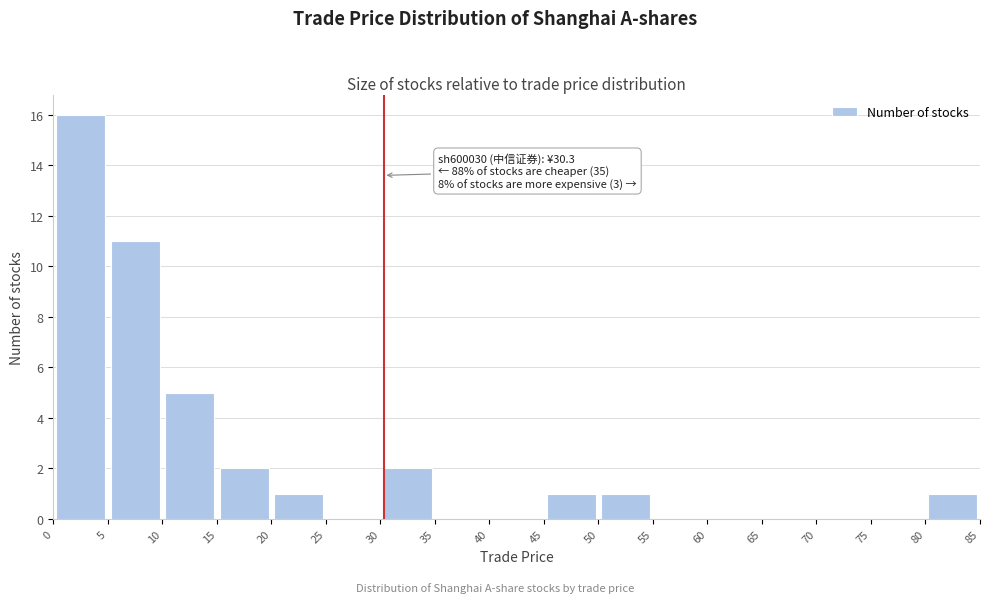

Over which range of the x-axis is the bar tallest?

0 to 5